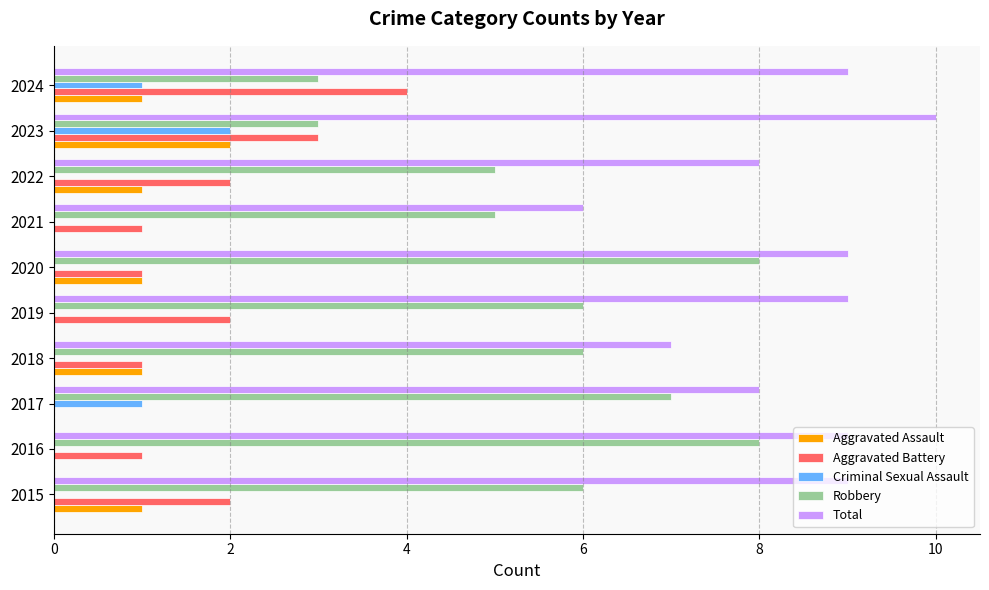

What is the sum of the Aggravated Assault values at 2023 and 2022?

3